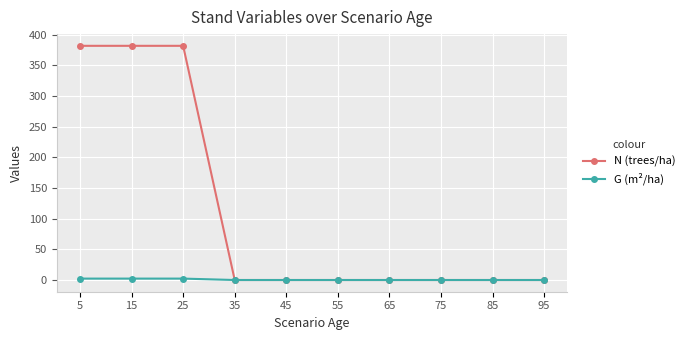

List the series in order of their peak value, lowest first.

G (m²/ha), N (trees/ha)